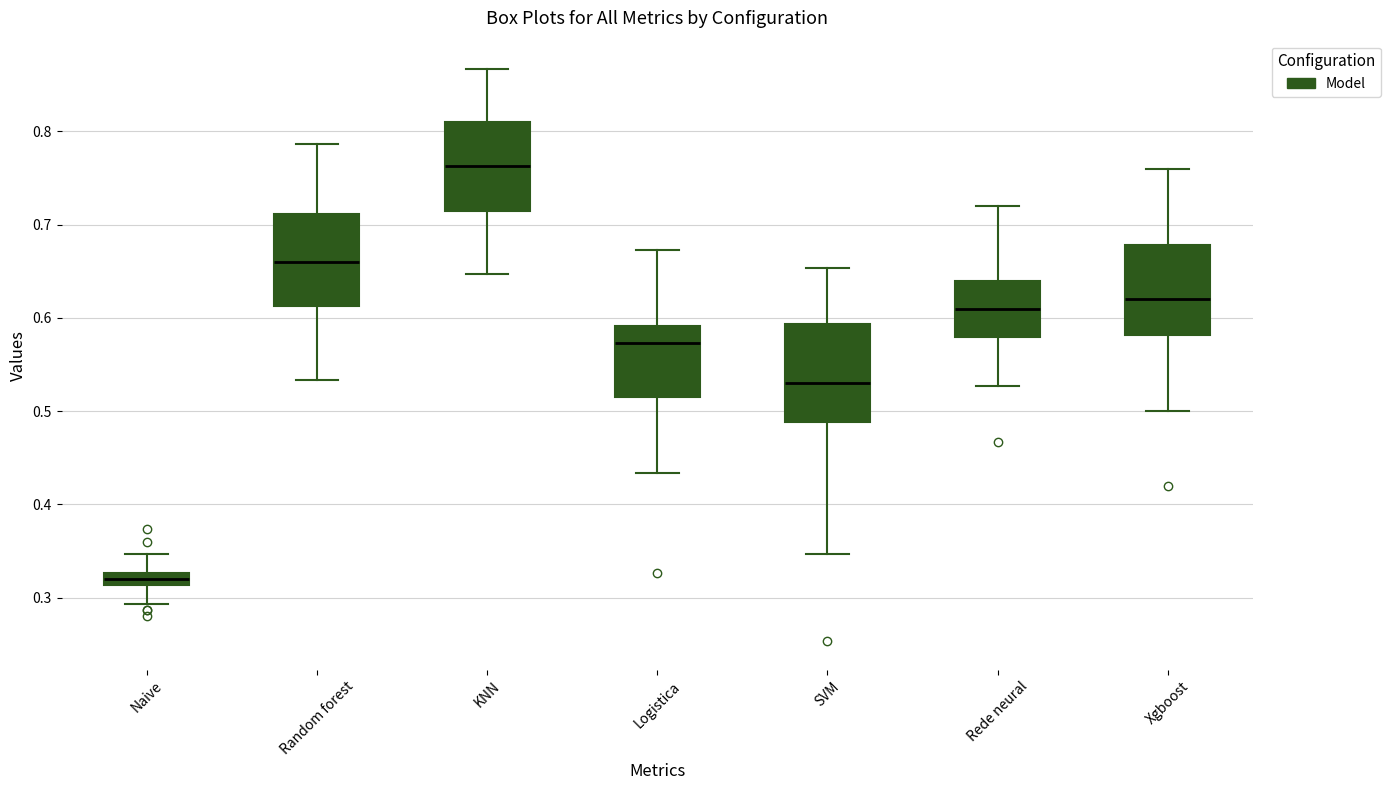

Which box has the highest median line?

KNN